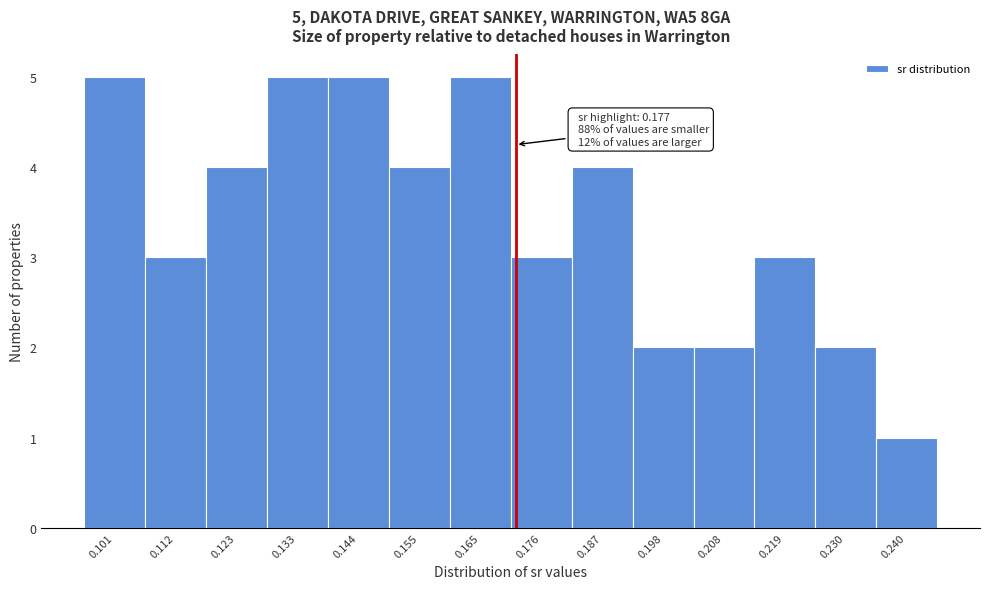

Reading left to right, what are all the values shown in this chart?

5	3	4	5	5	4	5	3	4	2	2	3	2	1